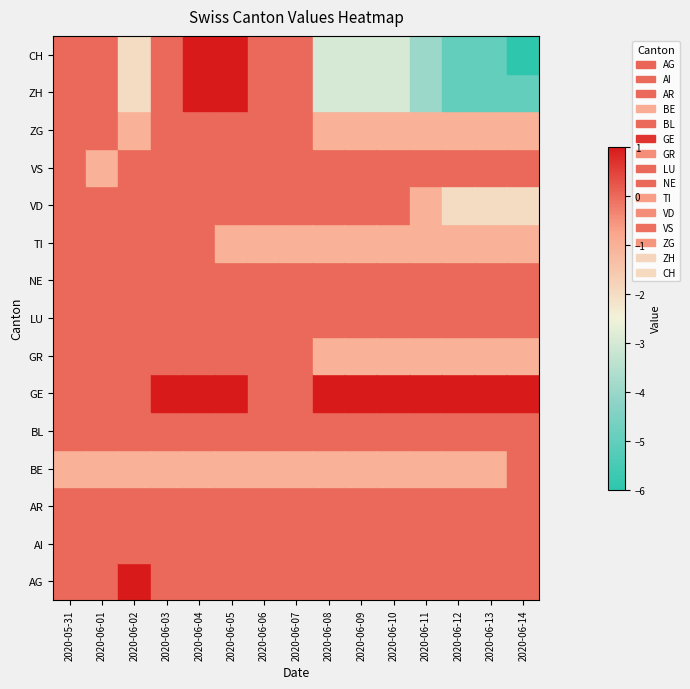

At how many categories does at least one series exceed -2?

15